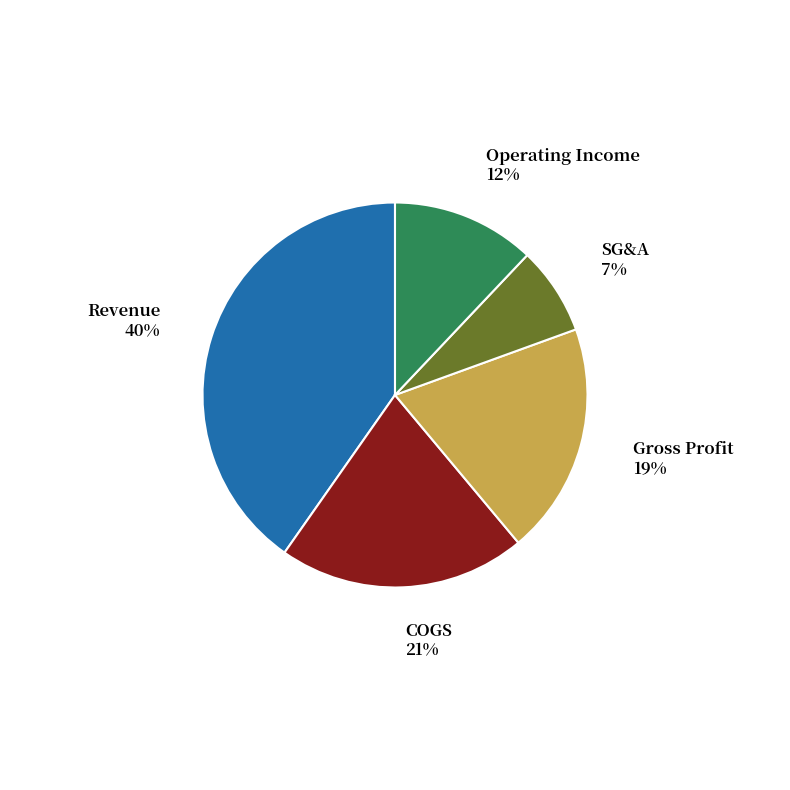

To the nearest percent, what is the average slice percentage?

20%